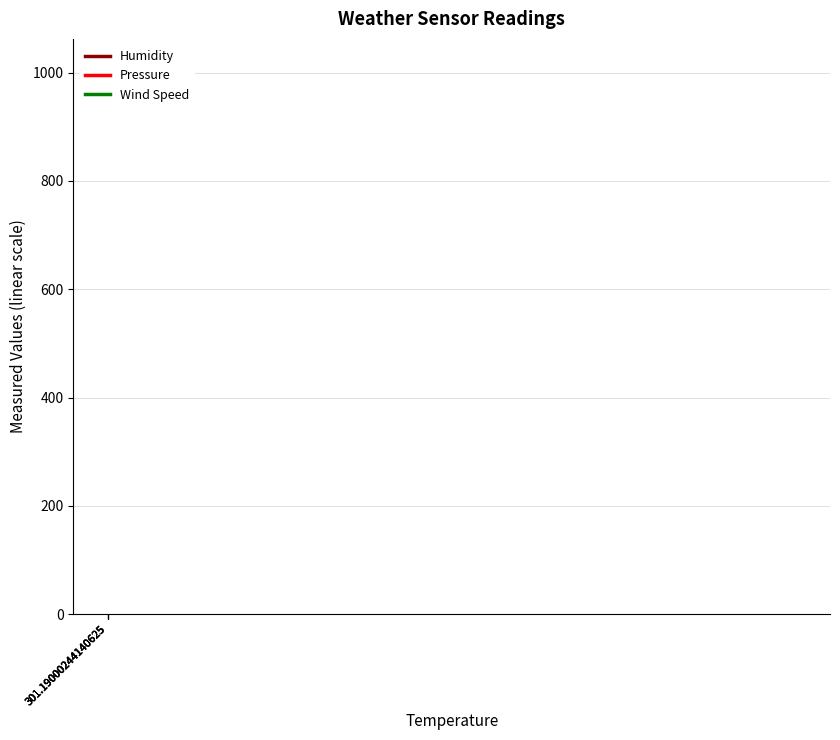

Where is Wind Speed nearest to the value 5?

301.19000244140625